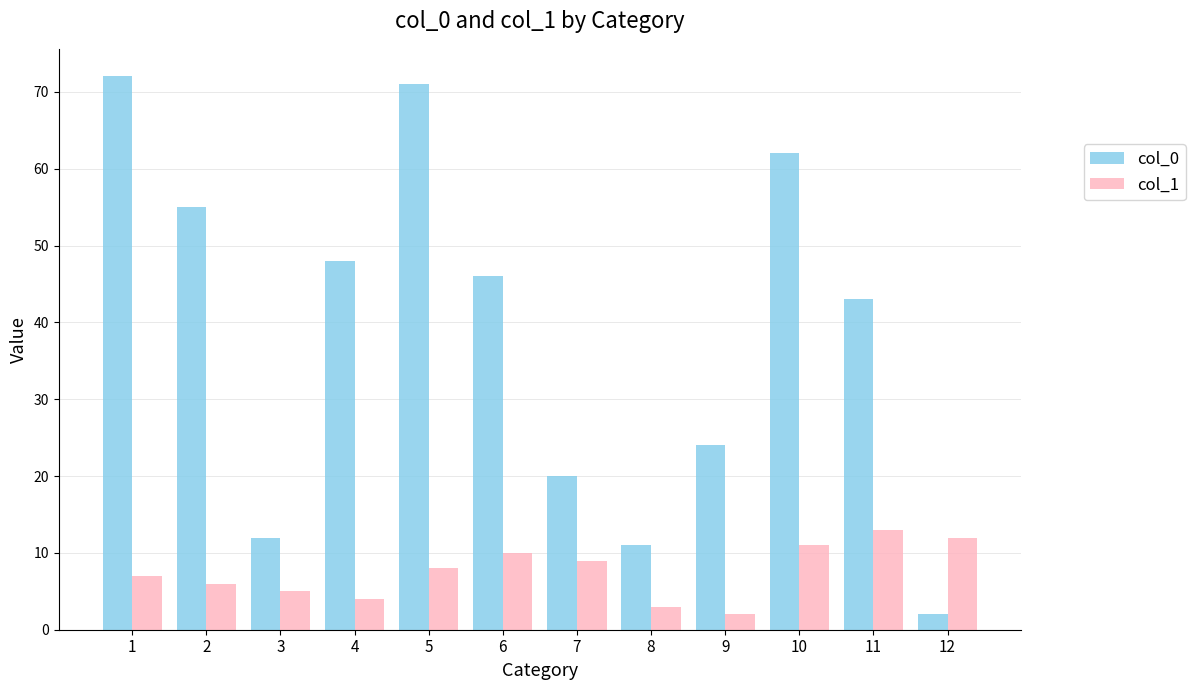

What is the value of the col_0 bar at the 6th from the left?

46